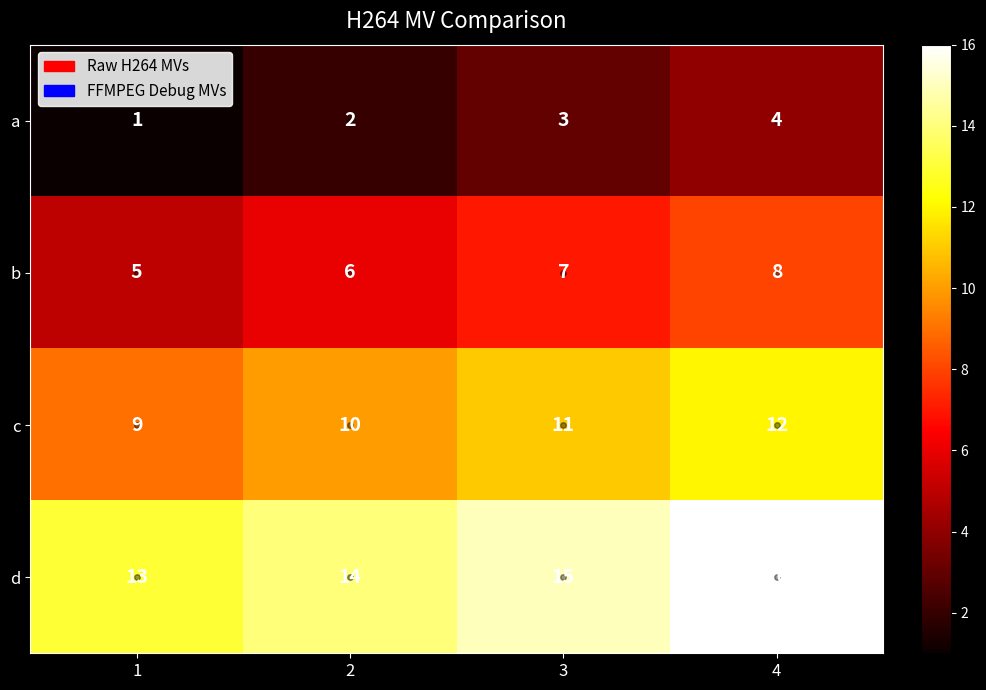

Which category has the highest value across all series?

4